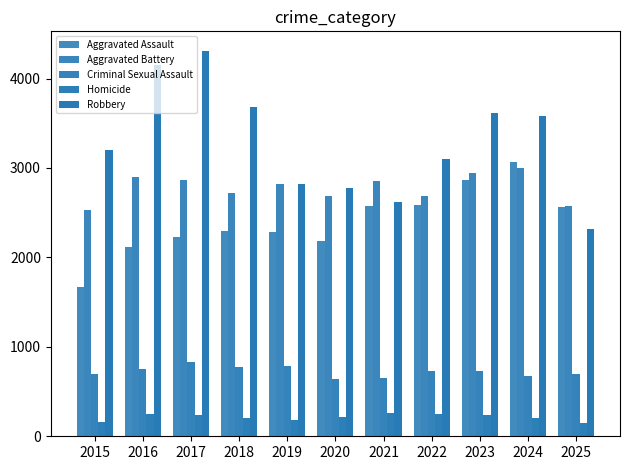

At which category does the chart reach its minimum across all series?

2025